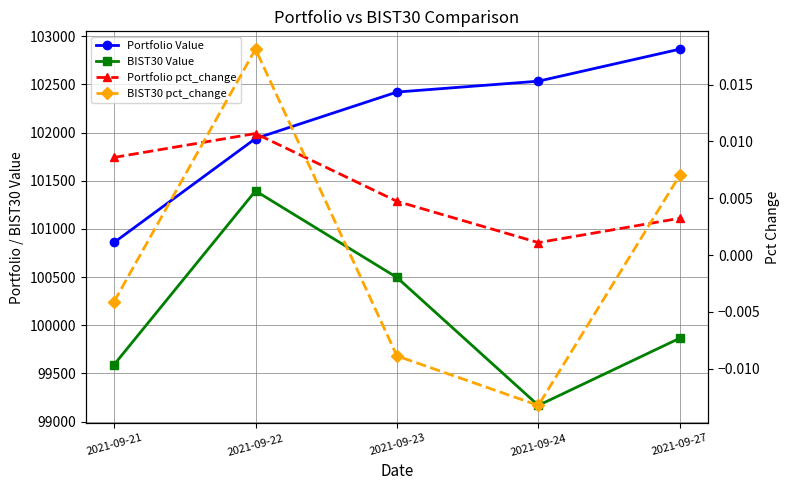

Which series changed the most between 2021-09-24 and 2021-09-27?

BIST30 Value